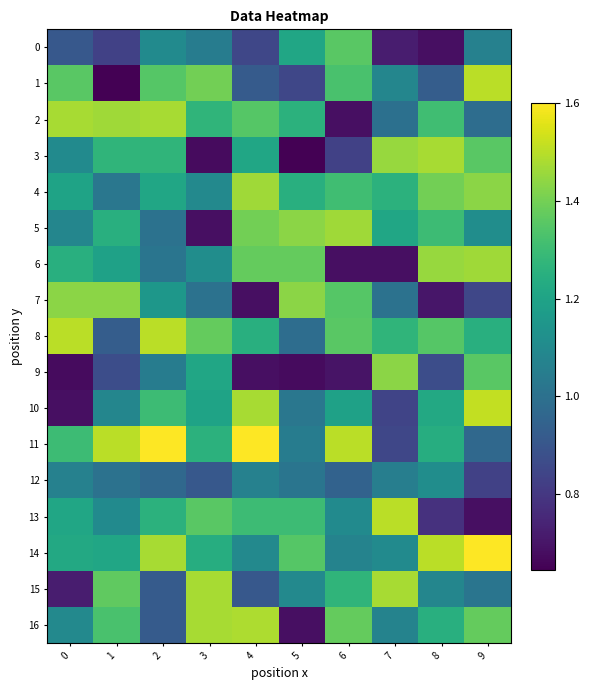

Which category has the lowest value across all series?

1